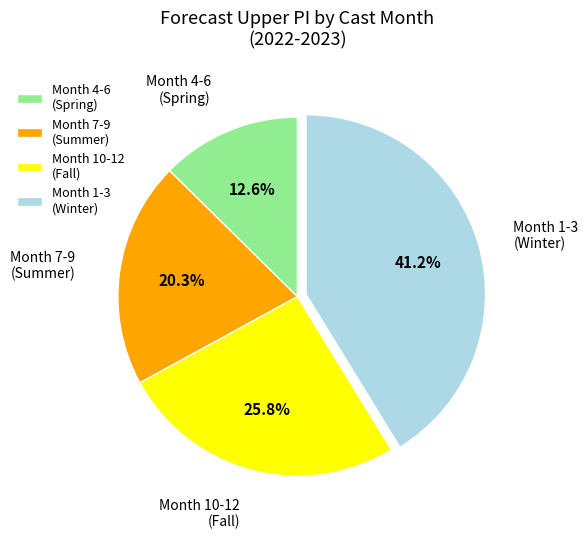

Which category has the biggest portion of the pie?

Month 1-3 (Winter)